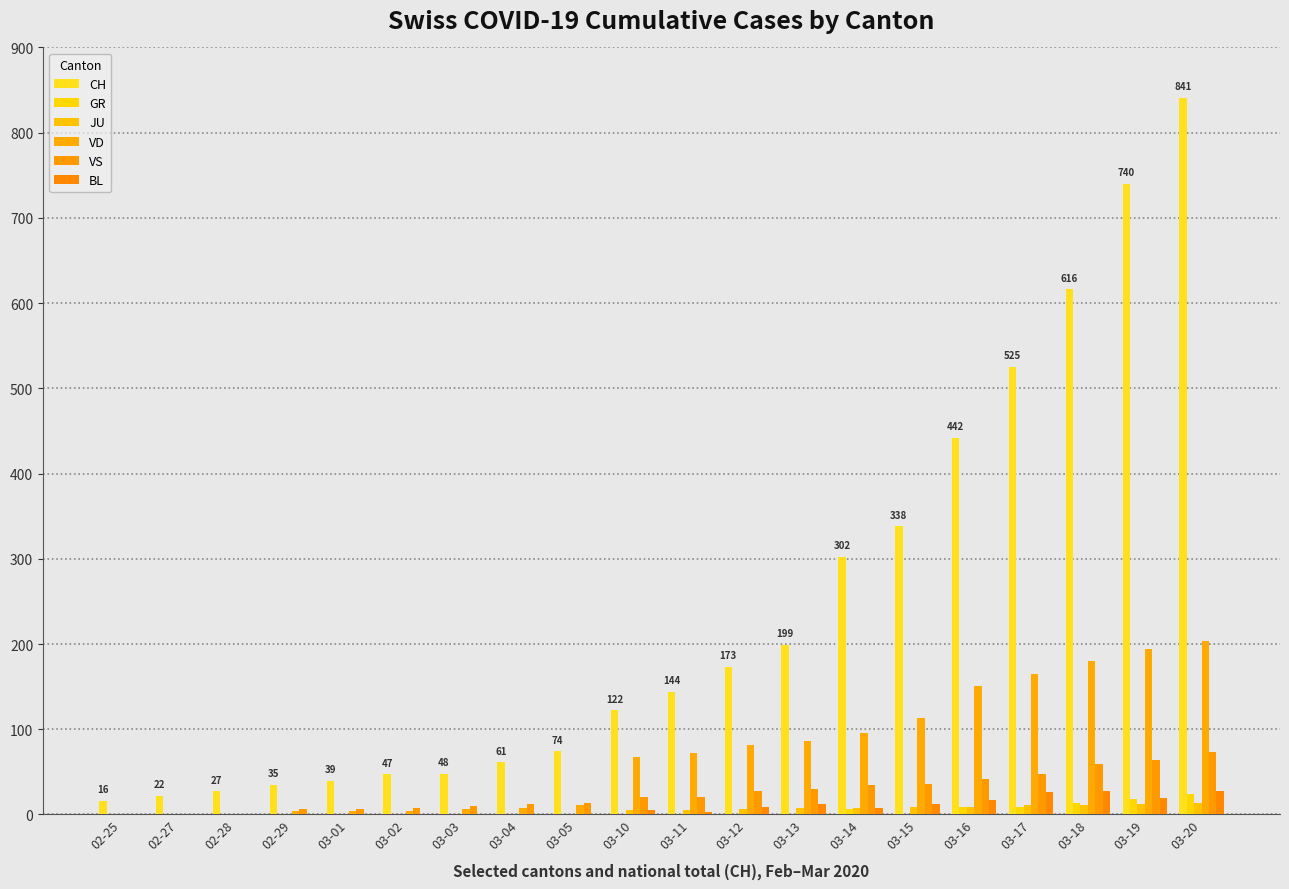

What is the label of the 10th bar from the right?

03-11